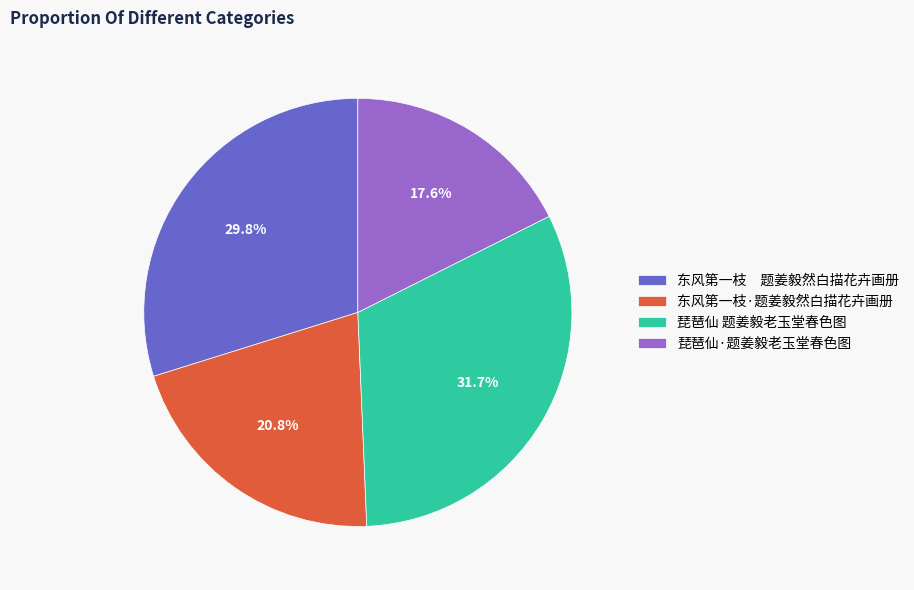

Do 东风第一枝·题姜毅然白描花卉画册 and 东风第一枝 题姜毅然白描花卉画册 together represent more than half of the pie?

Yes